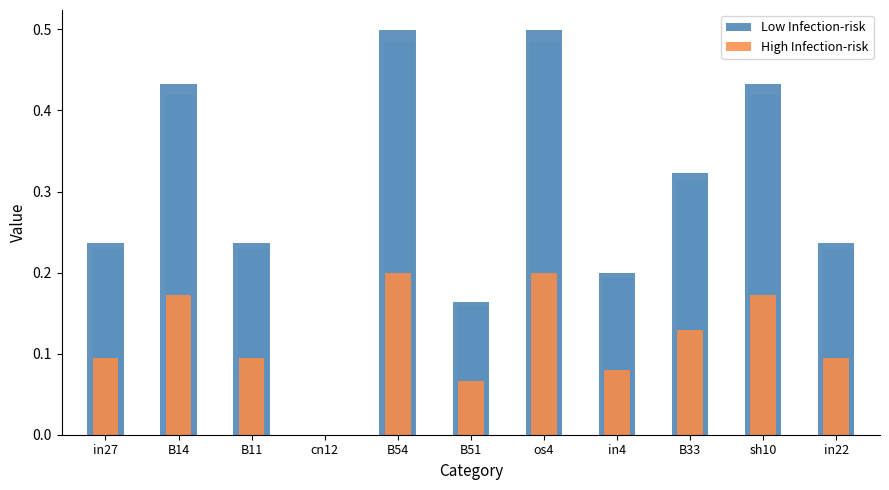

True or false: Low Infection-risk has a value of 0.1 at B11.

False